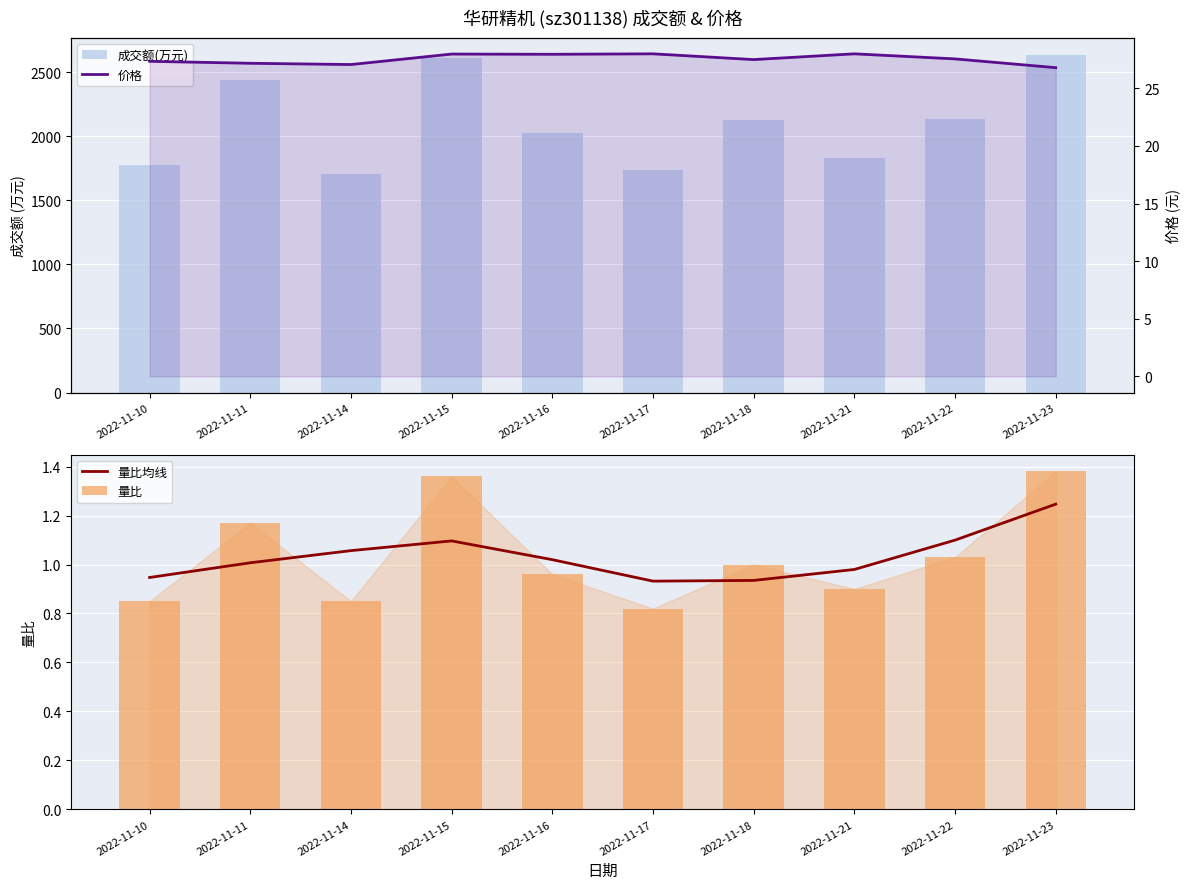

Where does the 量比均线 series first go above 1?

2022-11-11